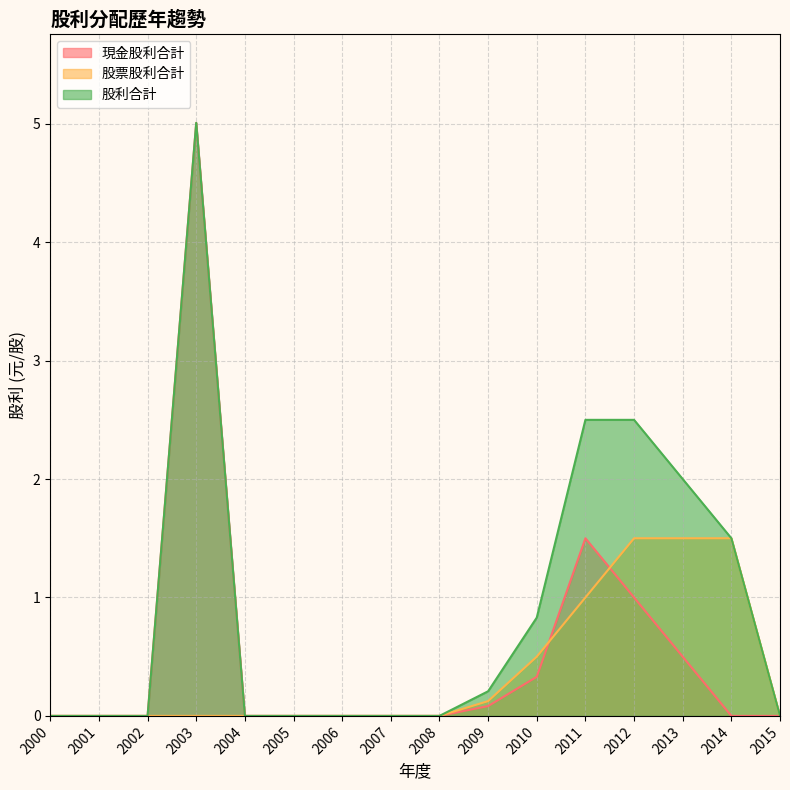

Between which two adjacent categories do 股票股利合計 and 現金股利合計 first intersect?

2010 and 2011